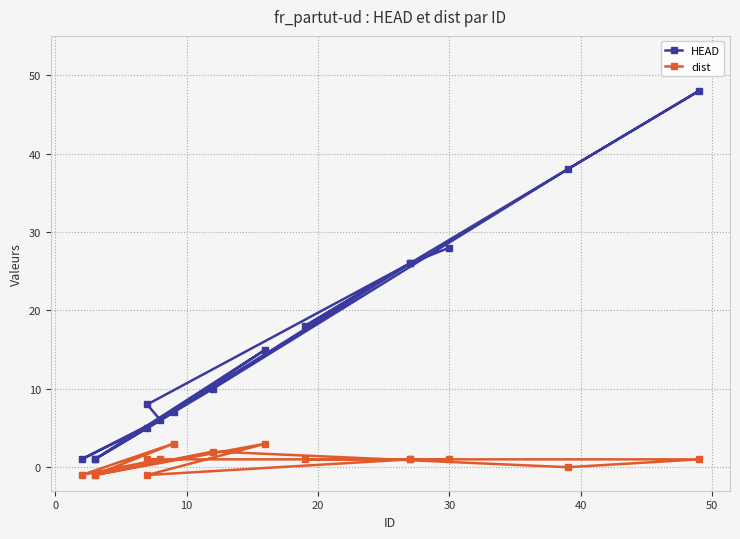

Is the value of HEAD at 12 greater than the value of dist at −10?

No